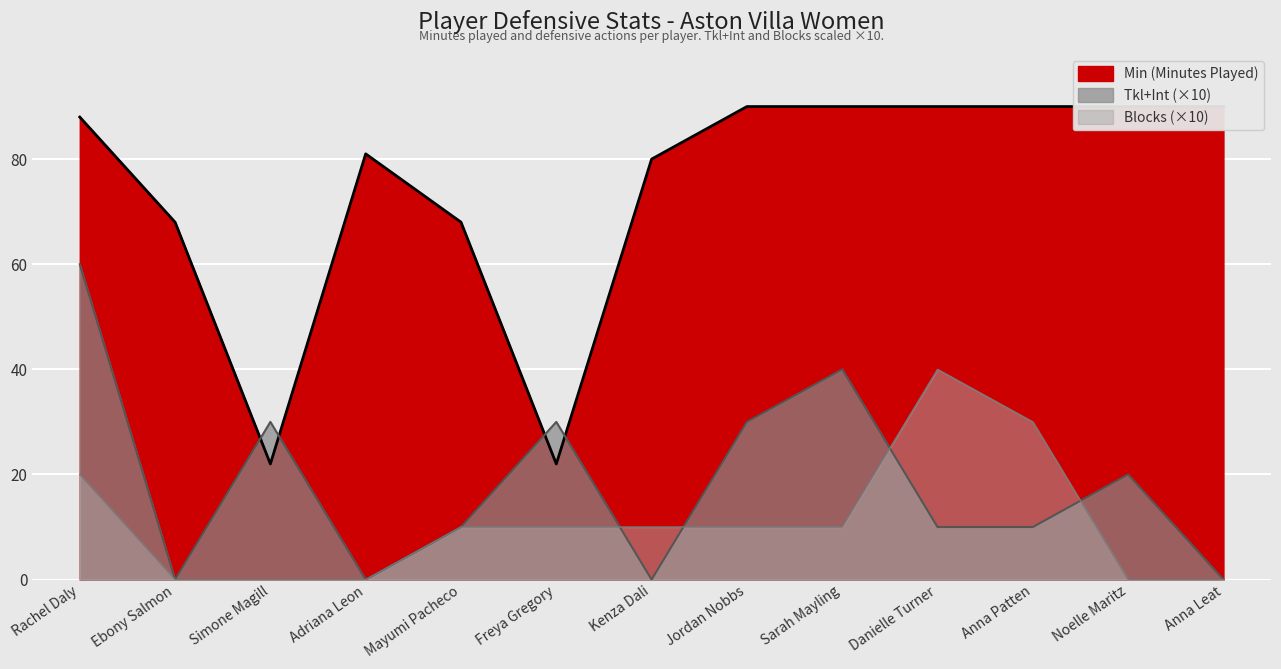

What is the maximum value for Min?

90